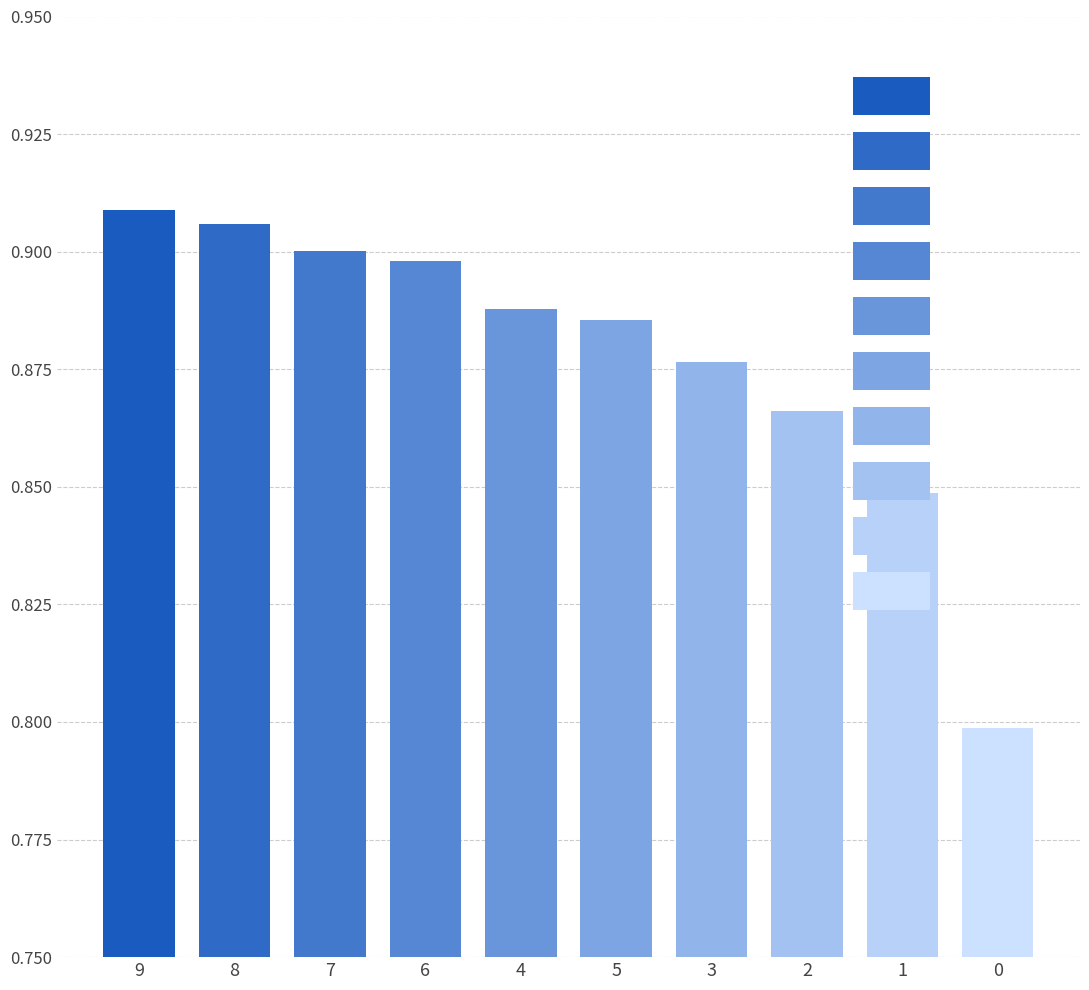

How many bars are there in total?

10